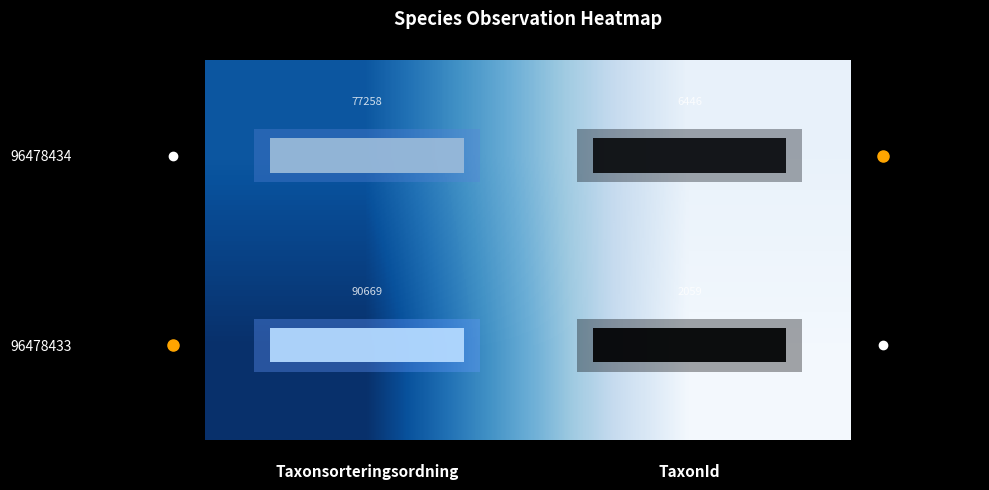

What is the approximate value of 96478433 at TaxonId, to the nearest 10?

2060